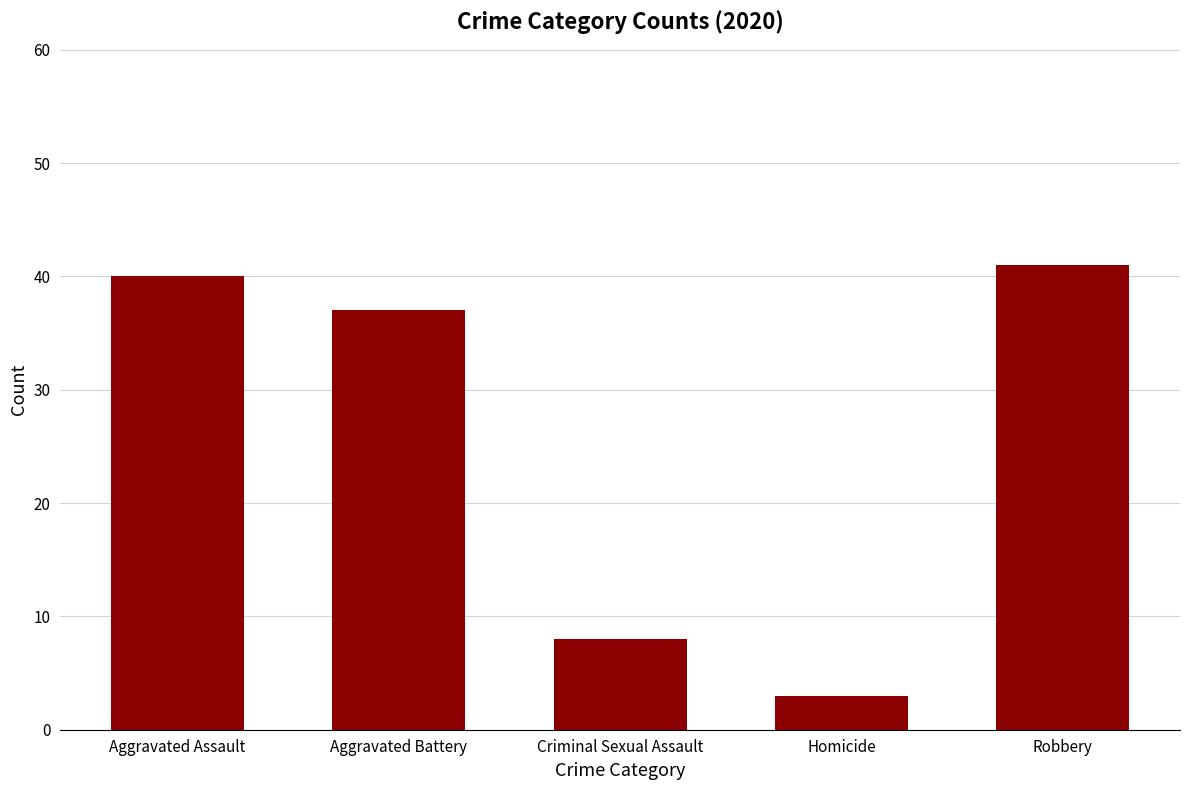

Count the number of data series in this chart.

1